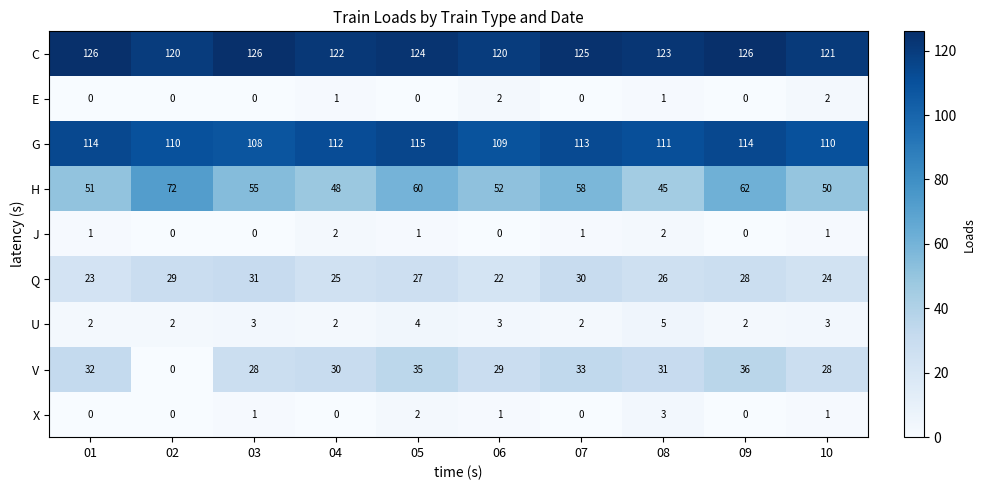

At how many categories does at least one series exceed 112?

10